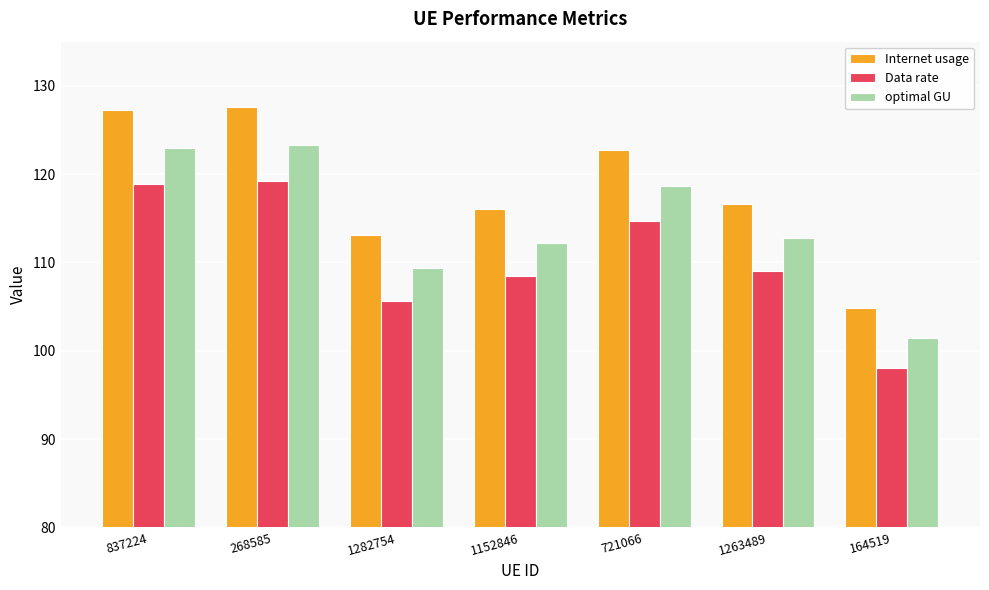

Is it true that optimal GU equals 123.0 at 837224?

True